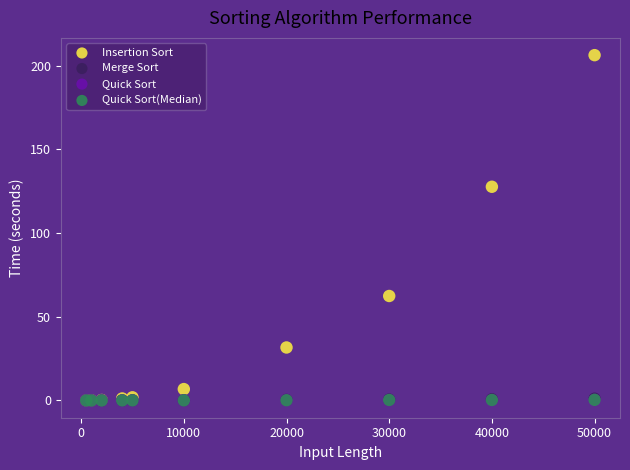

Which series reaches the maximum Y coordinate?

Insertion Sort